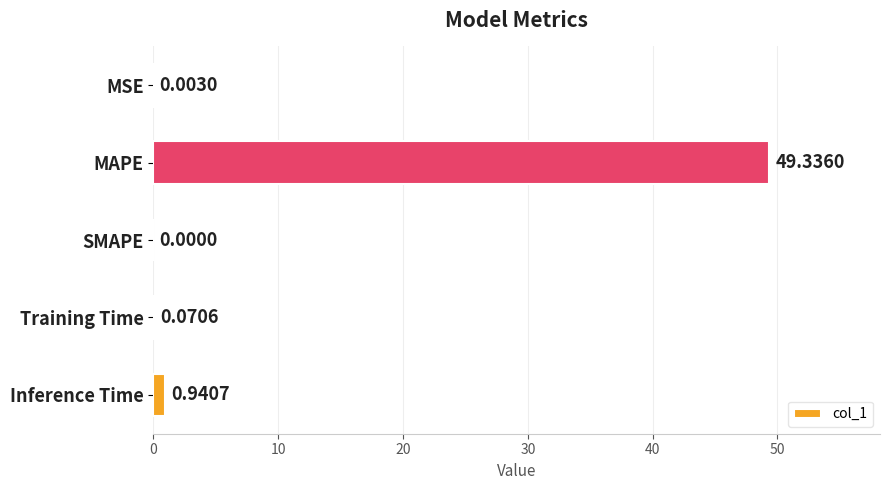

Between Inference Time and MAPE, which is larger?

MAPE